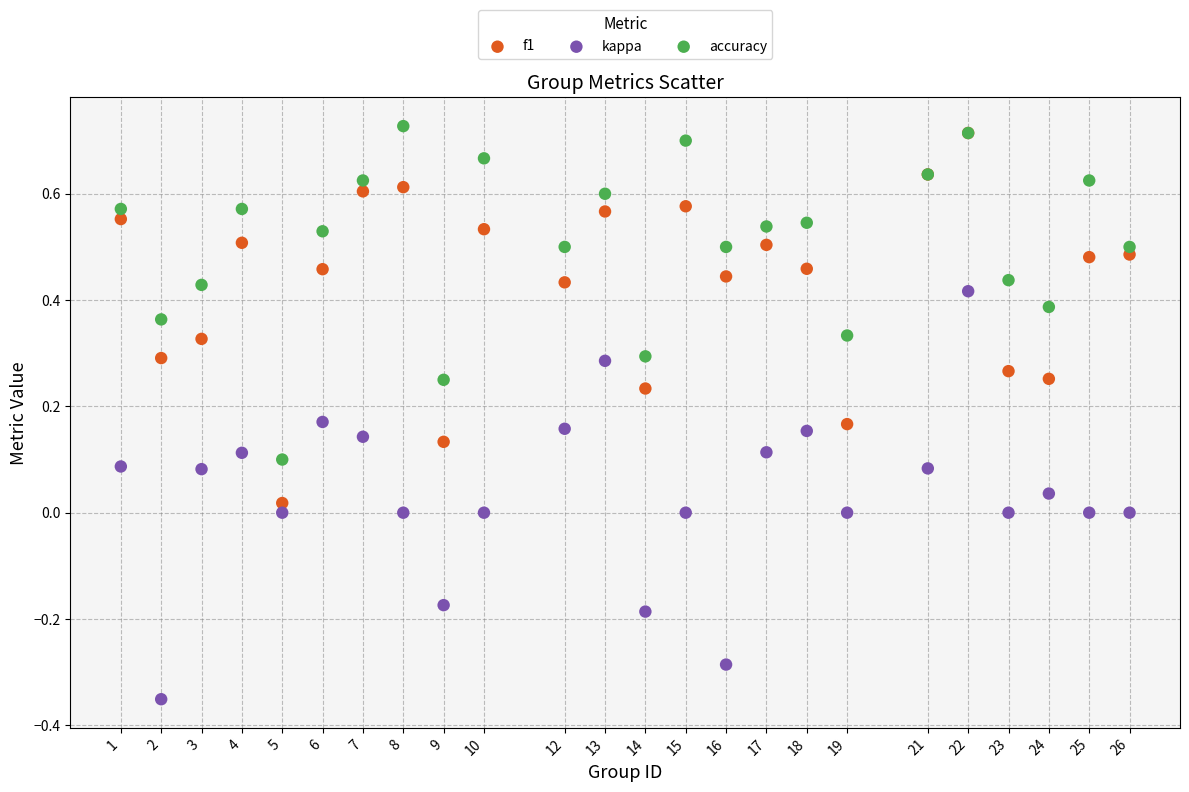

What are all the series names shown in the legend?

f1, kappa, accuracy